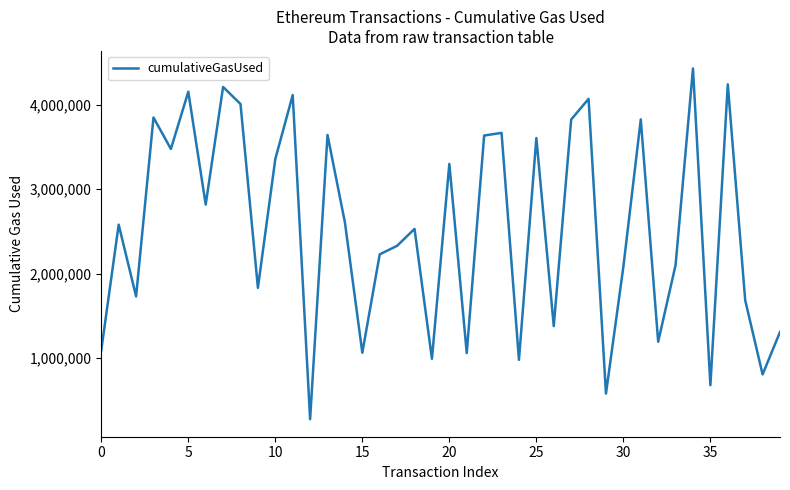

What is the maximum value shown in the chart?

4430331